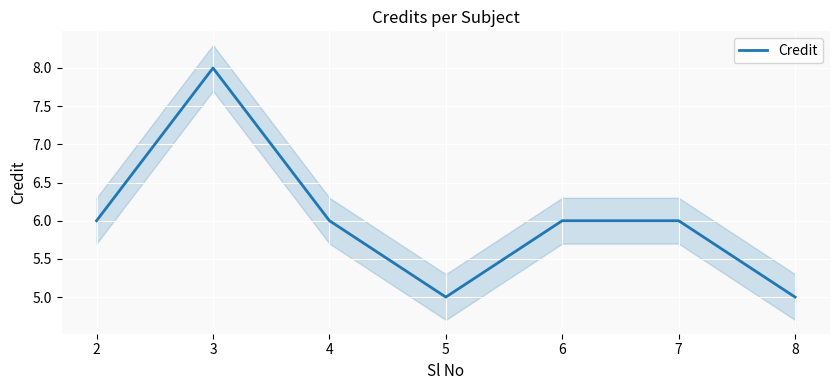

Rank the categories by value from highest to lowest.

3, 2, 4, 6, 7, 5, 8